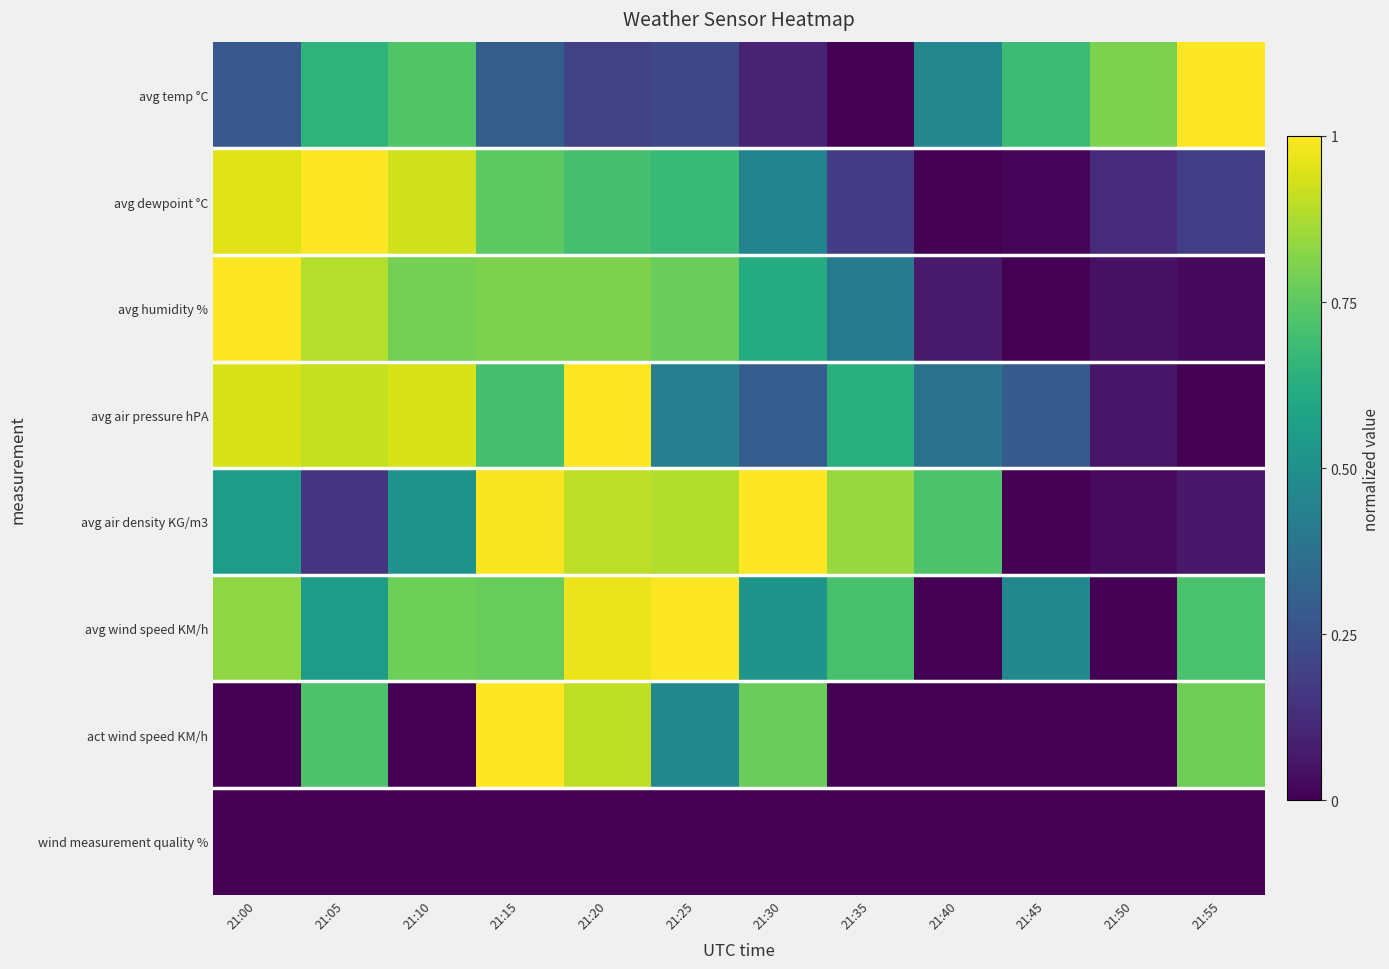

At which category does the chart reach its peak across all series?

21:55